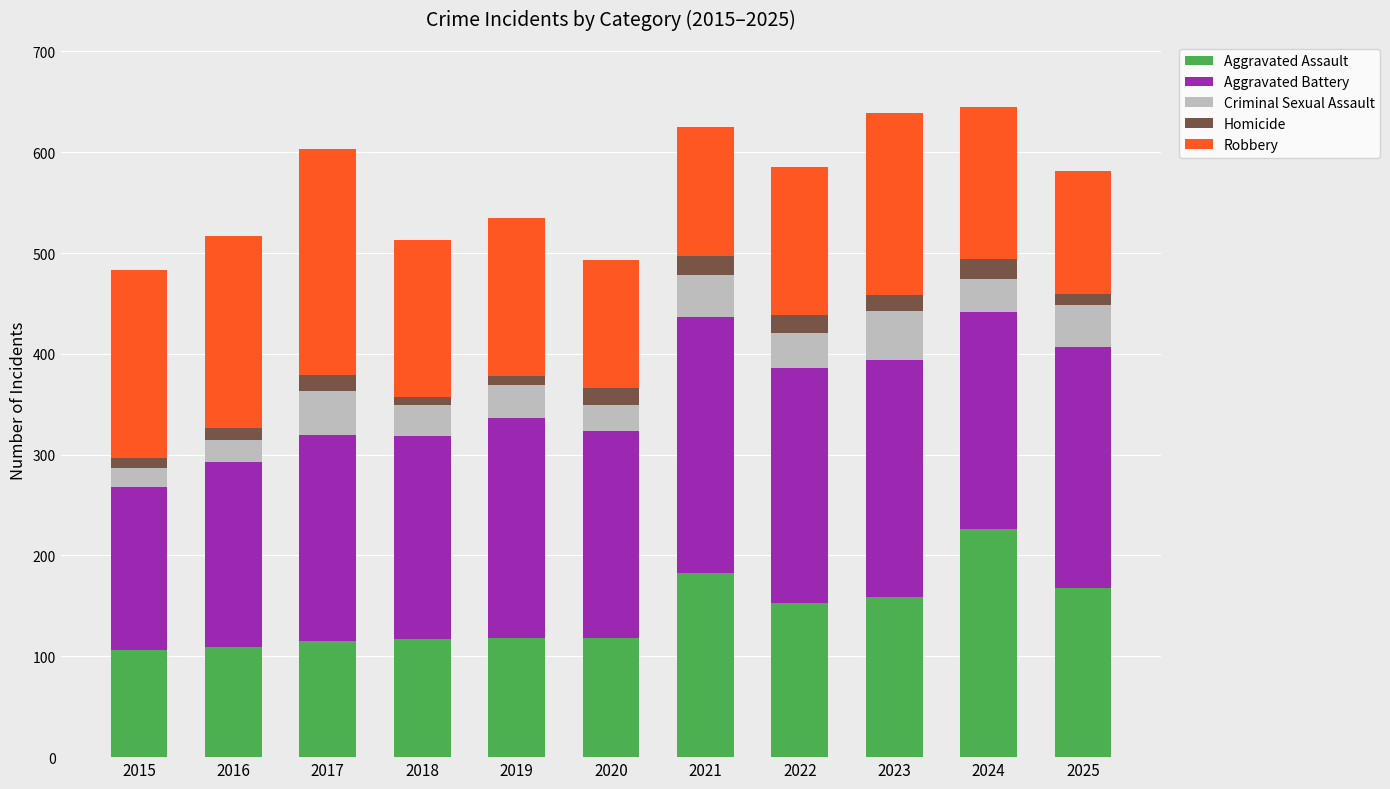

What is the total value across all series at 2021?

625